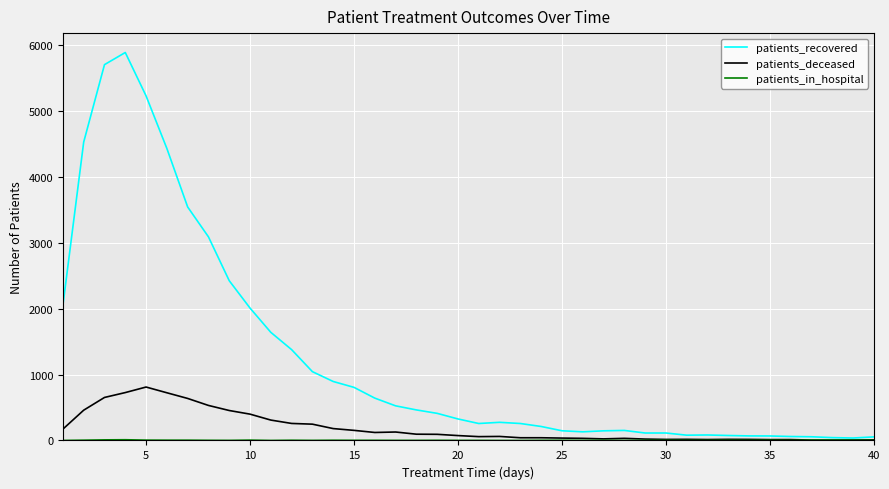

Does the chart display data point markers on the line(s)?

No